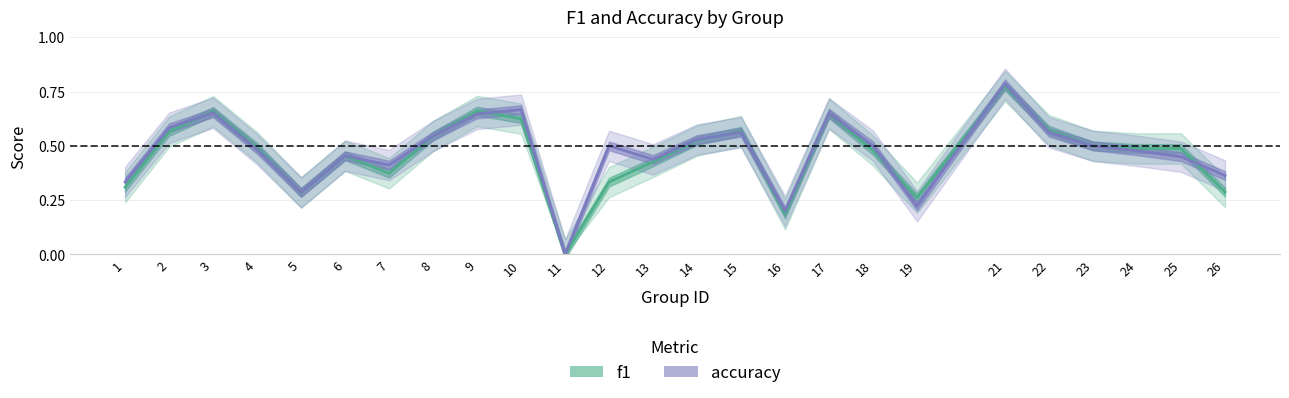

At which category is the sum across all series the highest?

21